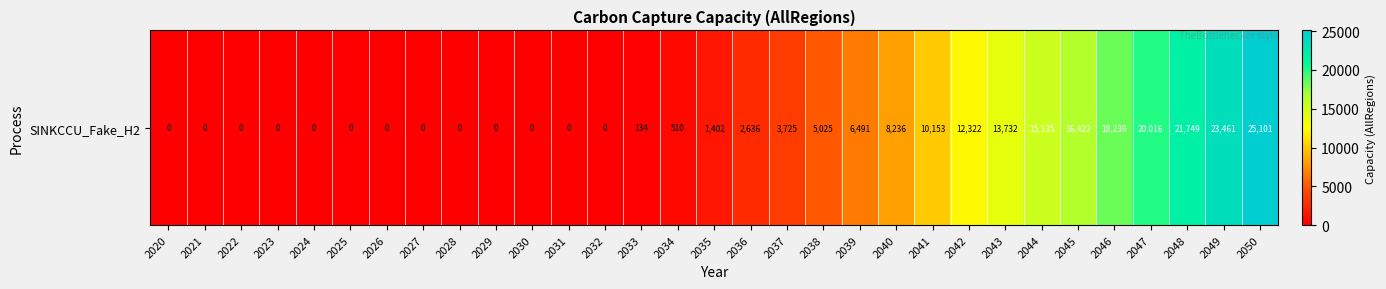

Which has a higher value, 2050 or 2036?

2050